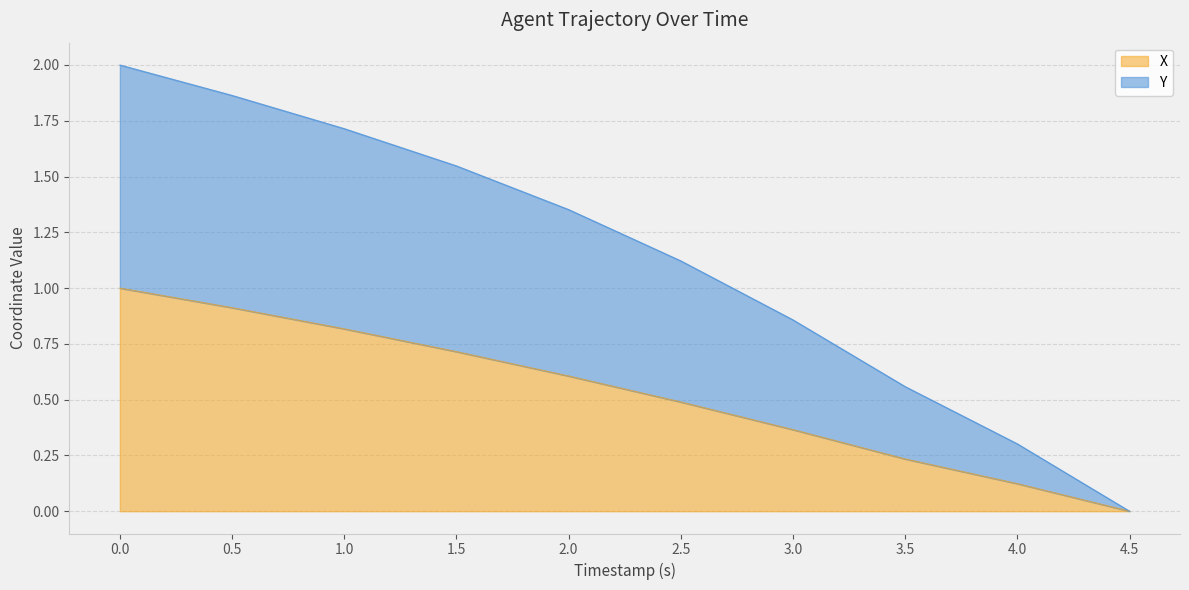

Which series has the widest spread of values?

Y